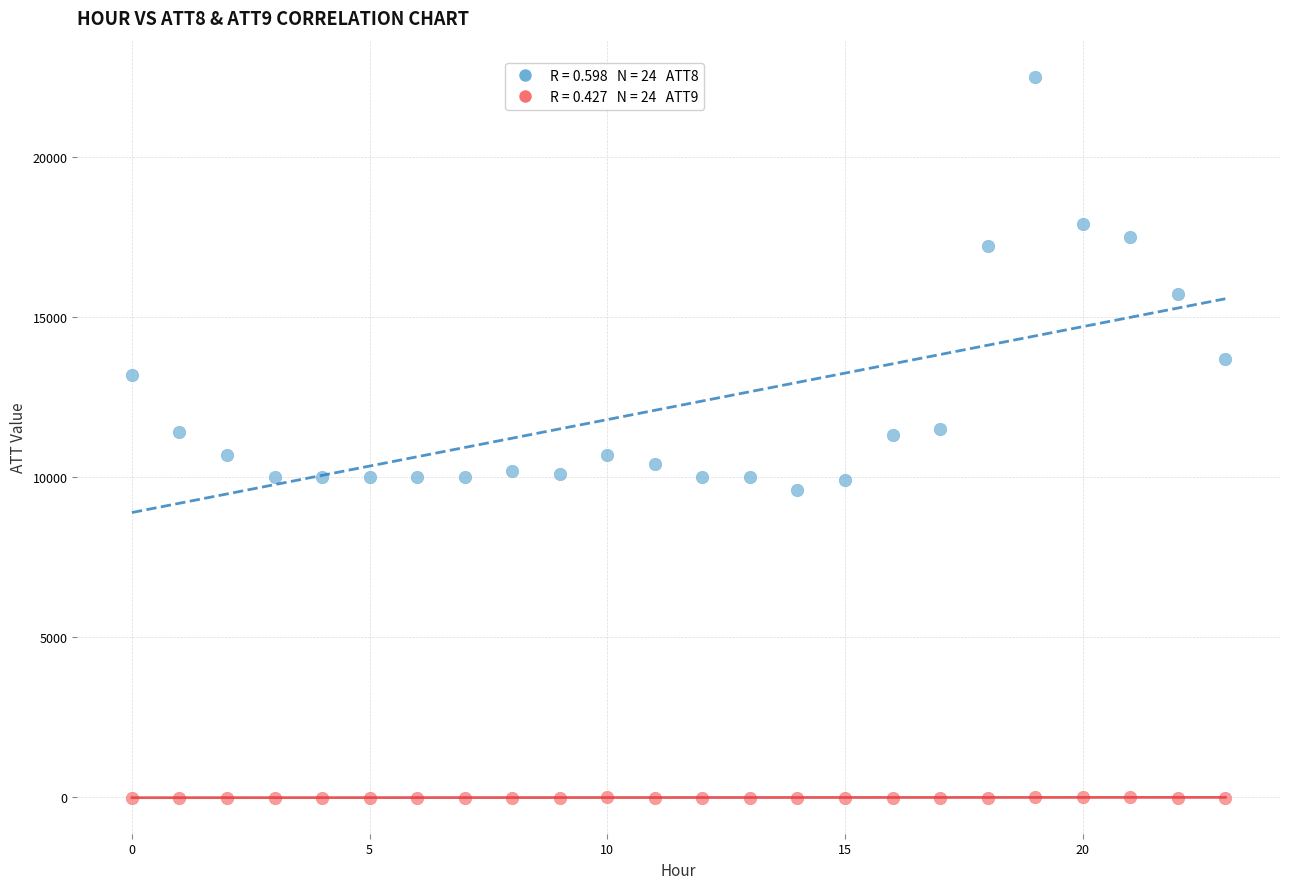

Across all data points, what is the range of Y values (max minus min)?

22510.0